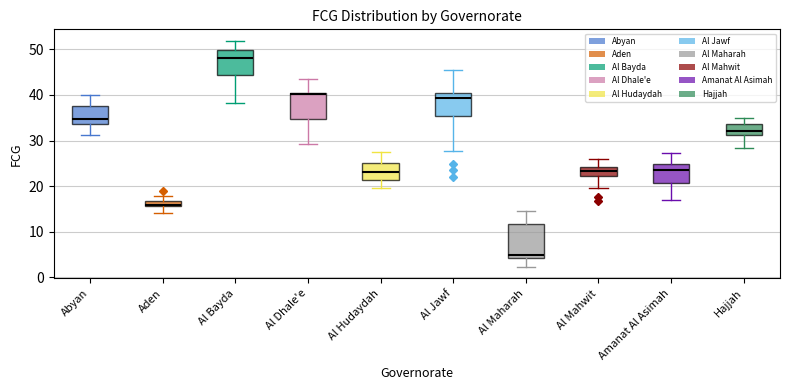

Where does the upper whisker of the box for Amanat Al Asimah end on the y-axis? The values are not printed on the chart, so give them approximately, as read against the axis.

27